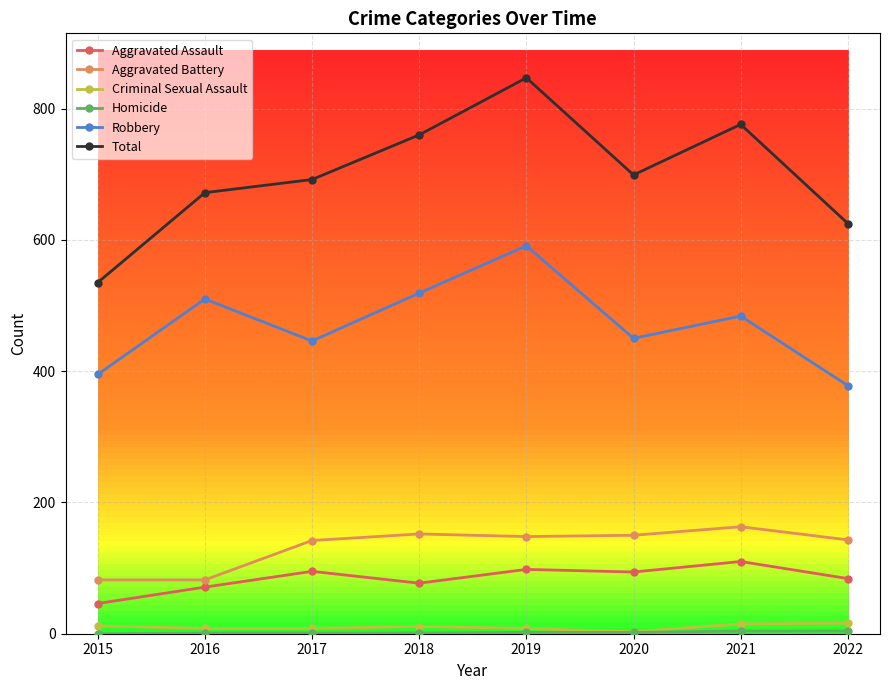

True or false: Total and Robbery intersect in this chart.

False